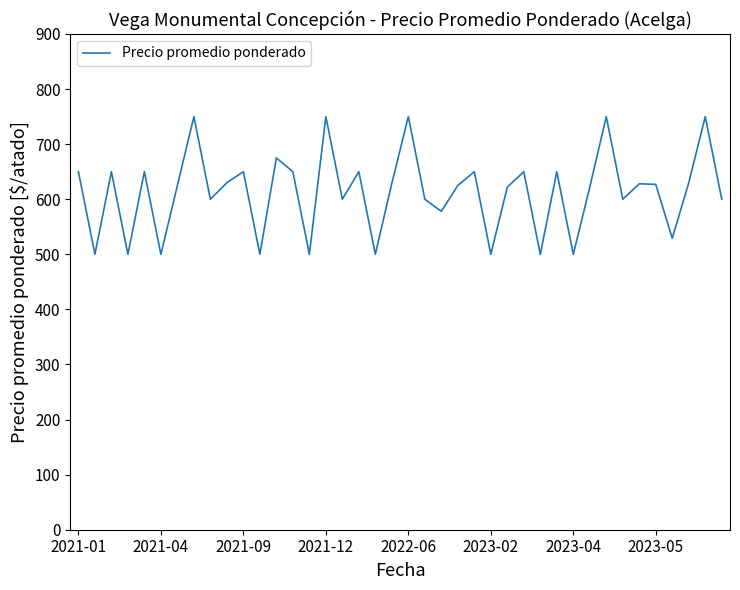

What is the minimum value shown in the chart?

500